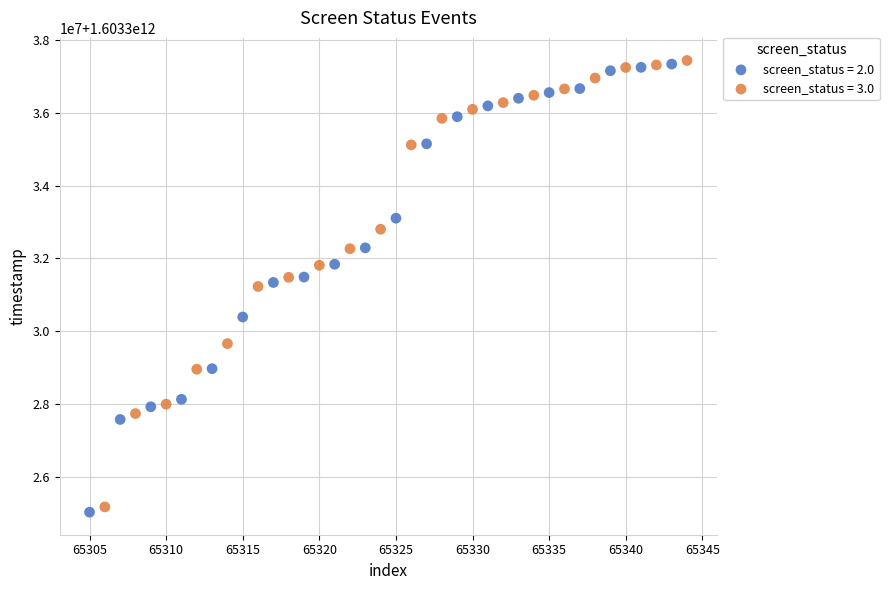

What are all the series names shown in the legend?

screen_status = 2.0, screen_status = 3.0